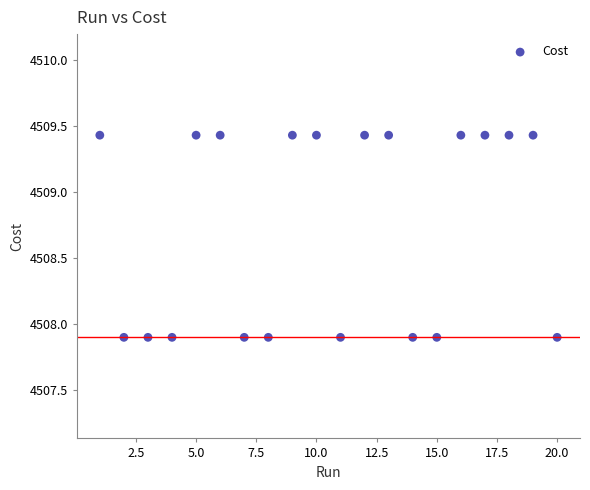

What is the range of Y values (max minus min)?

1.5